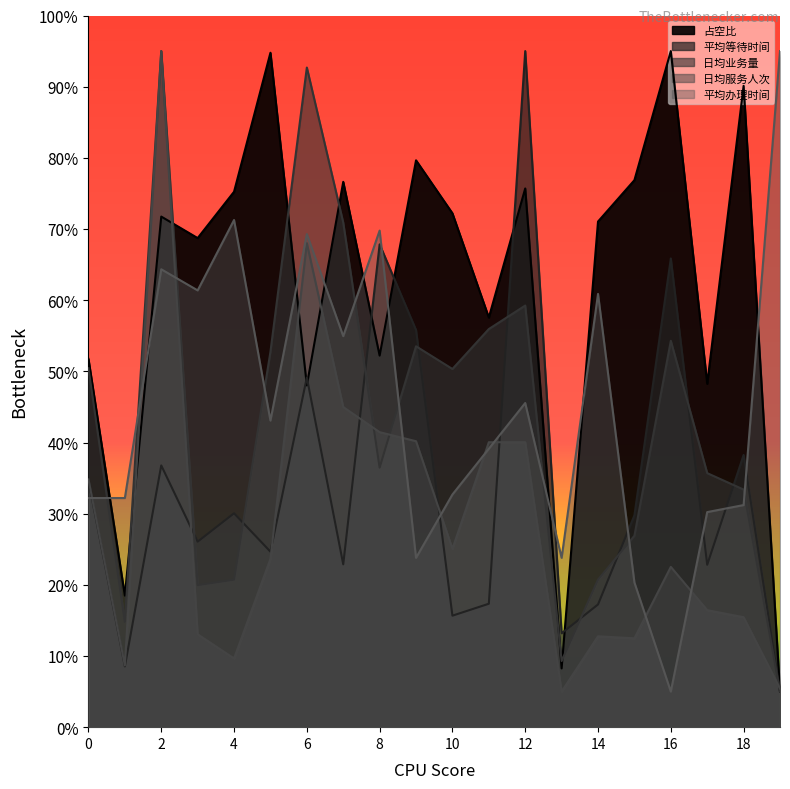

True or false: 平均办理时间 has more than 2 interior local peaks.

True